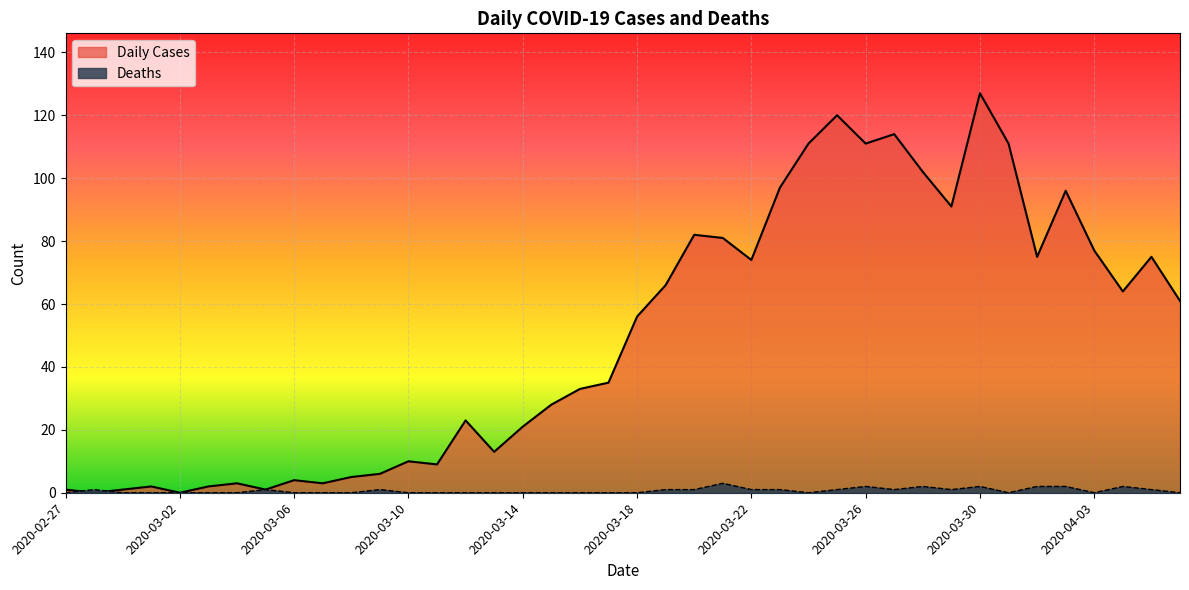

True or false: Deaths has more than 1 points higher than both neighbors.

True